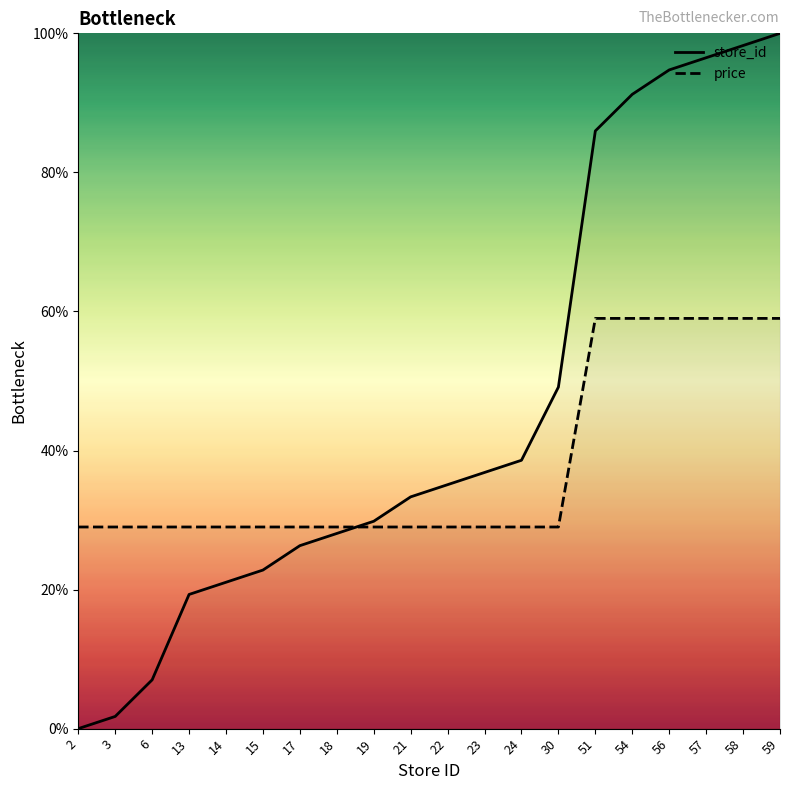

The value of price at 56 is 26.8. True or false?

False